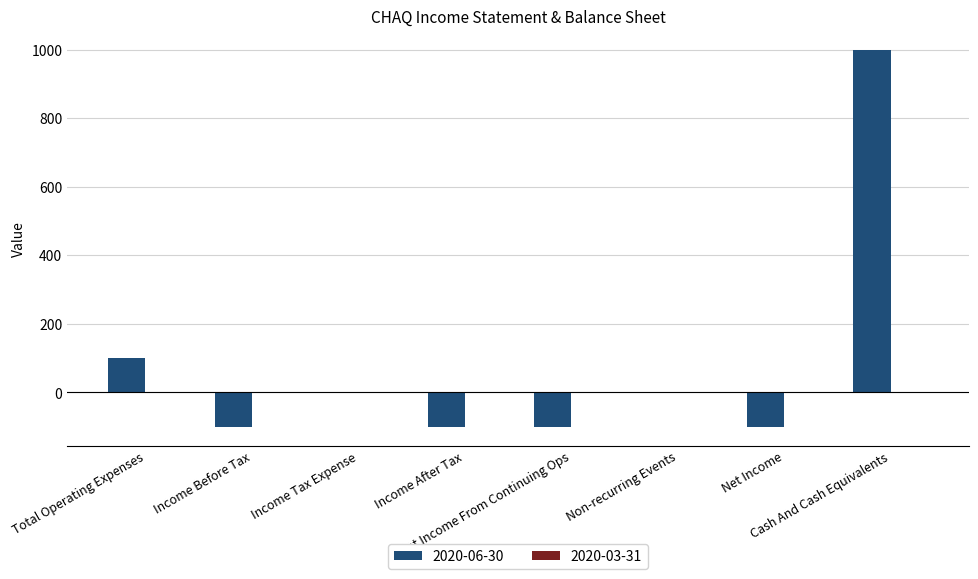

The chart shows a value of 24 at Total Operating Expenses. True or false?

False